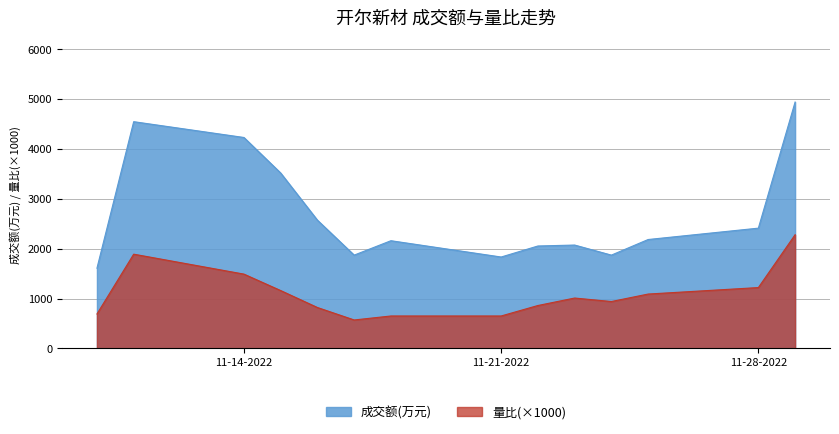

What is the value of the 成交额(万元) point at the 9th from the left?

2054